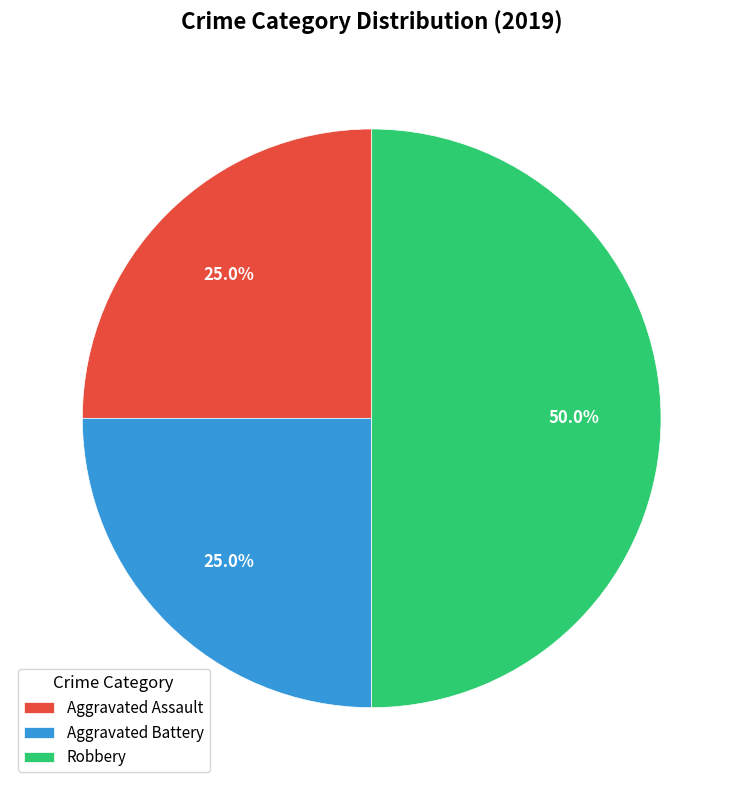

Which slice is the largest?

Robbery